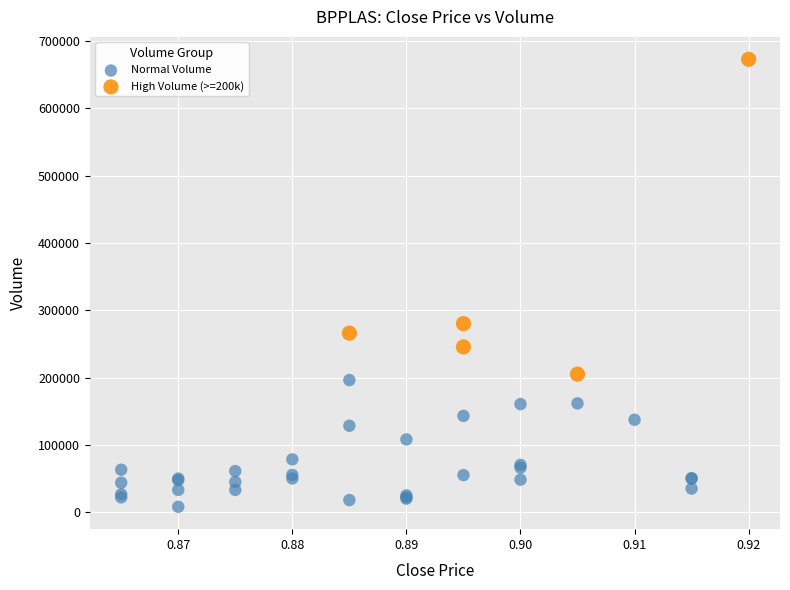

Which series reaches the minimum Y coordinate?

Normal Volume